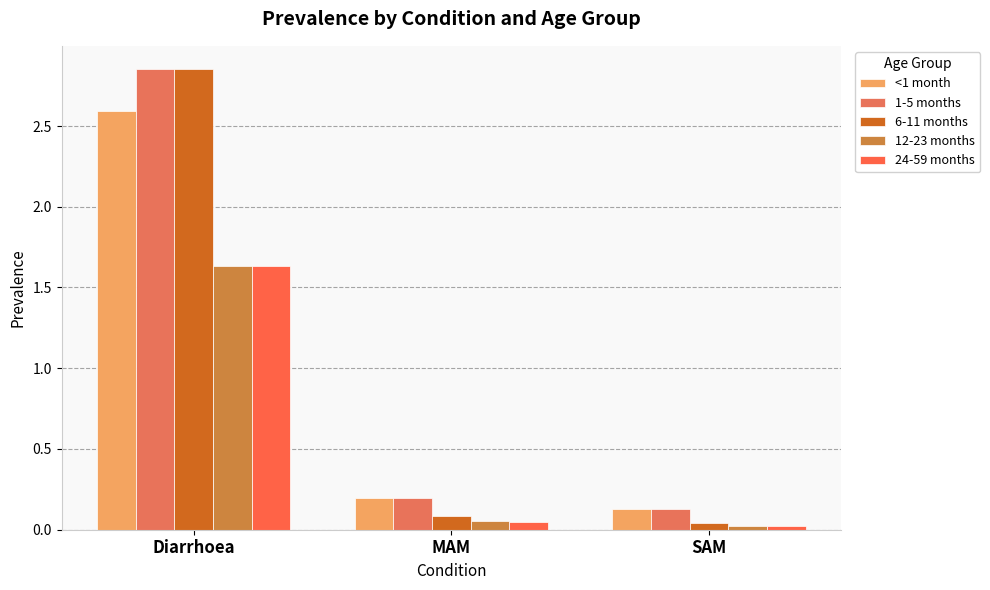

What is the sum of the 24-59 months values at MAM and Diarrhoea?

1.7